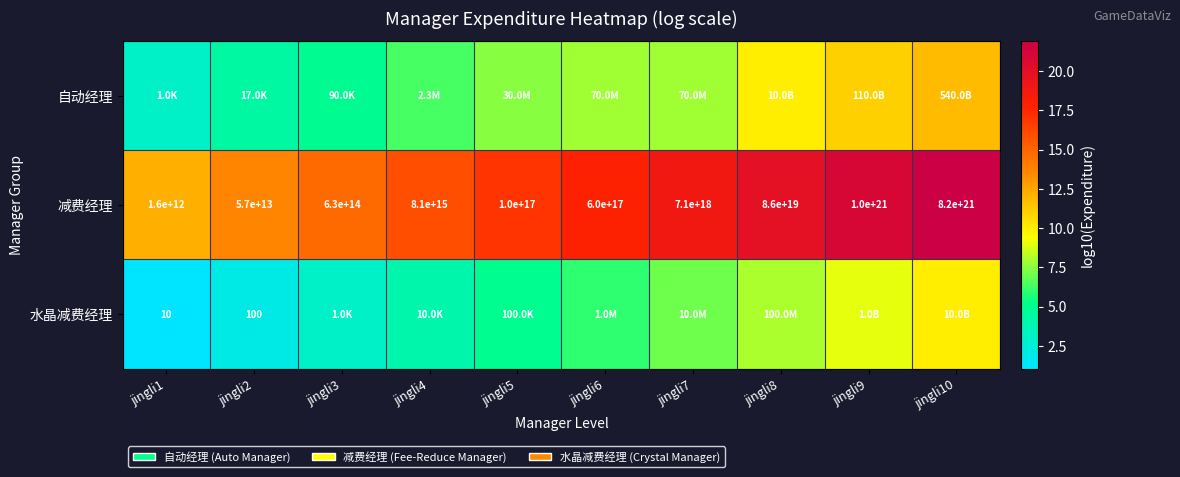

How many distinct data groups are displayed?

3